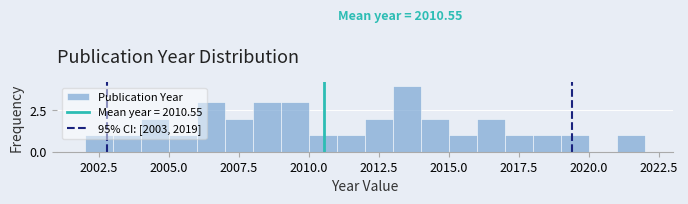

Read against the x-axis, roughly where is the centre of the tallest bar?

2013.5